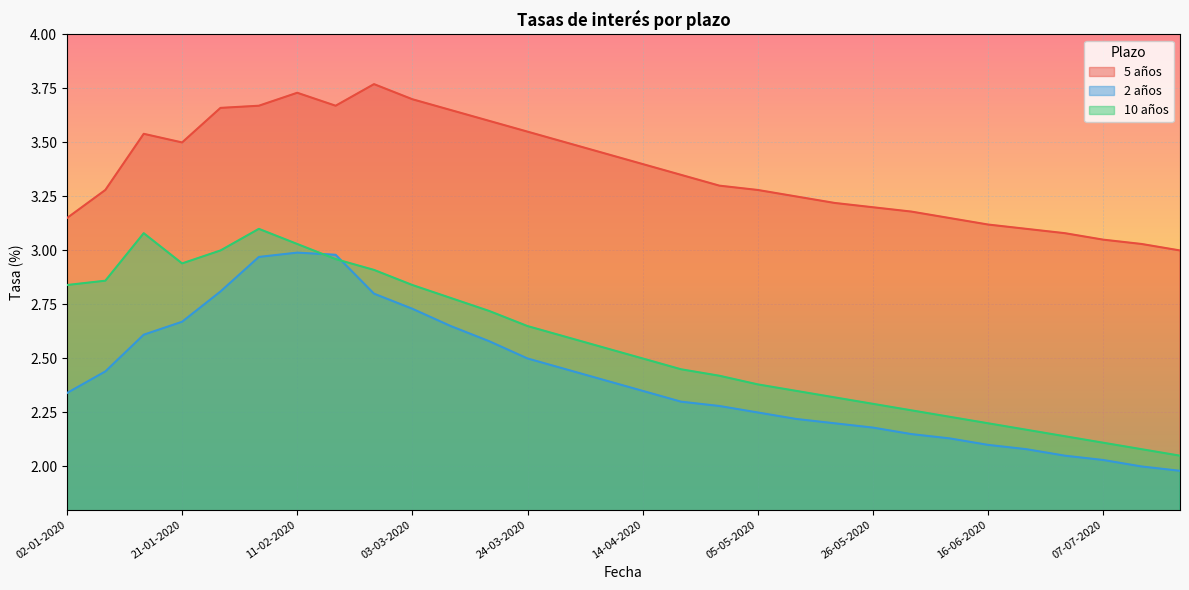

How many lines are shown in the chart?

3